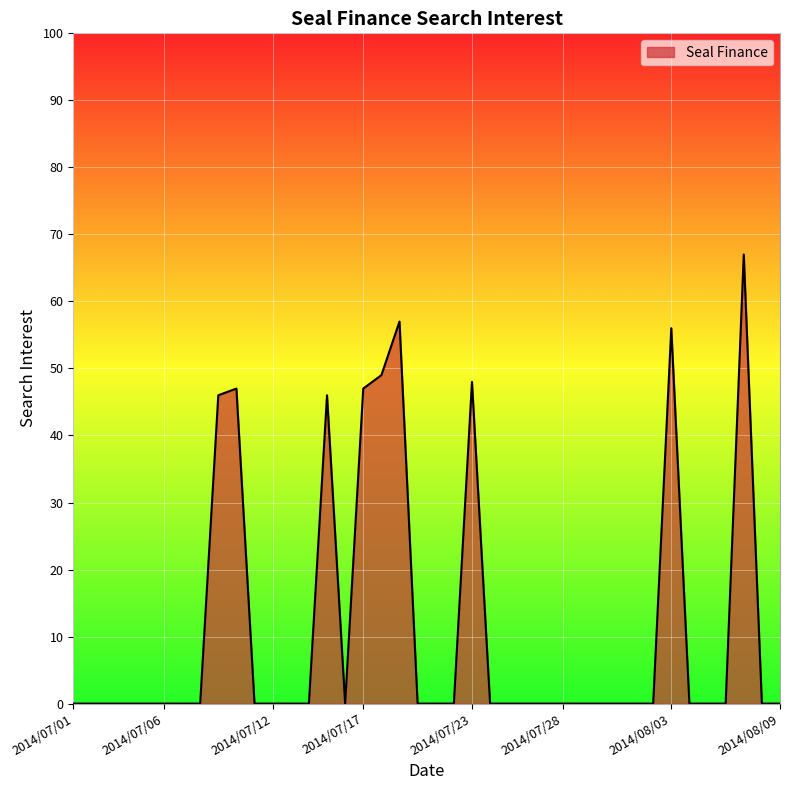

What is the maximum value shown in the chart?

67